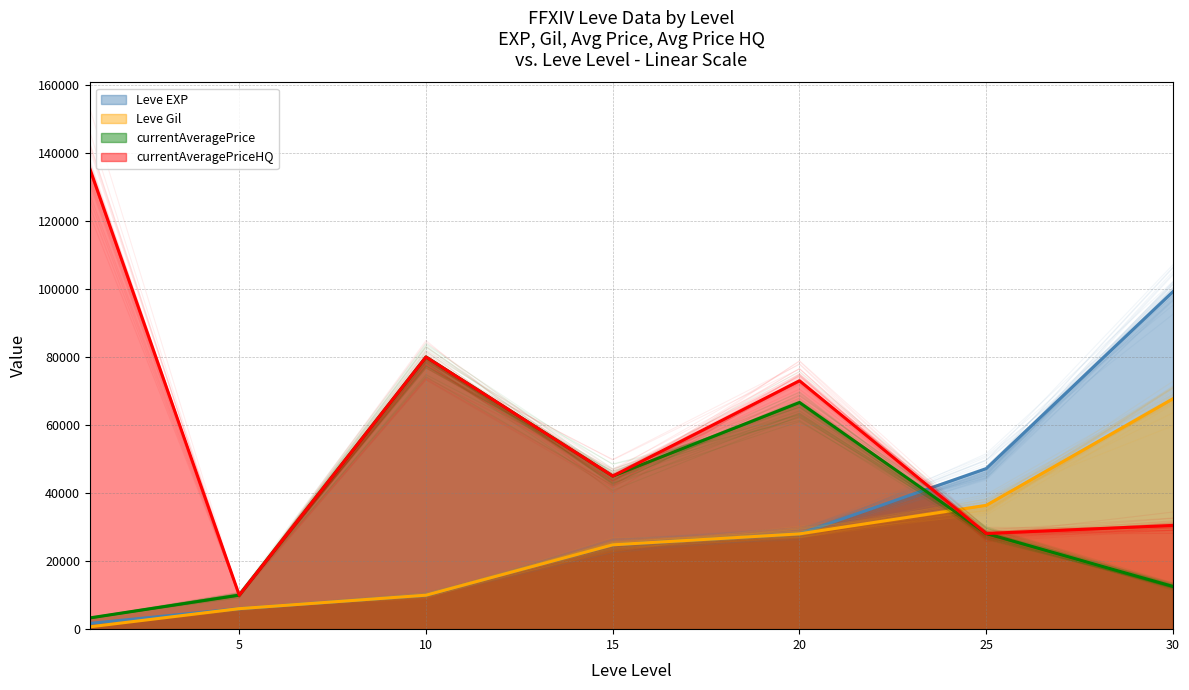

What is the value of the currentAveragePriceHQ point at the 6th from the left?

28123